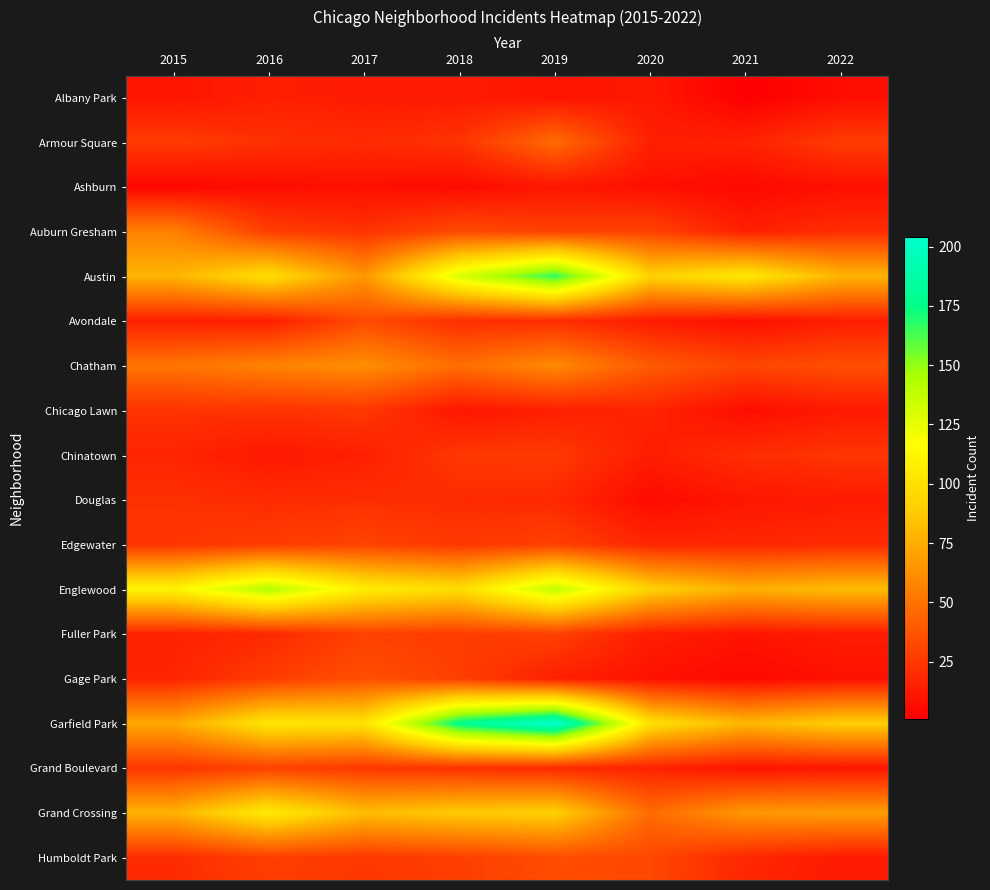

What is the total value across all series at 2022?

545